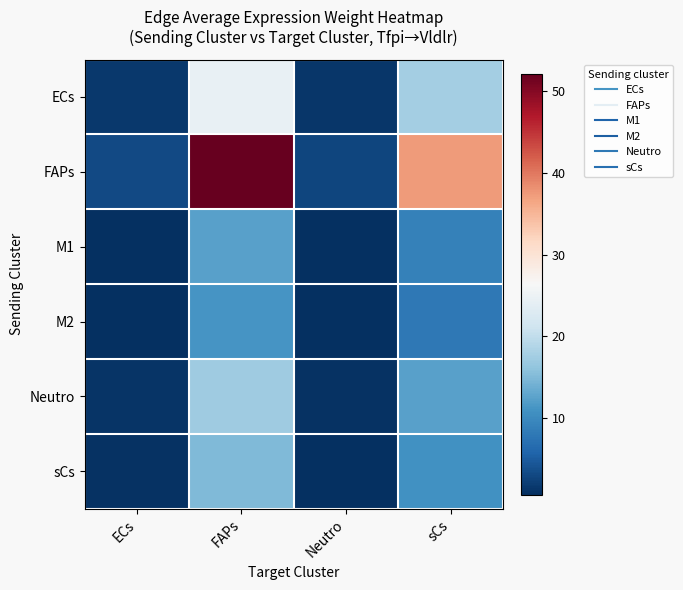

What is the difference between the highest and lowest values at Neutro?

2.1